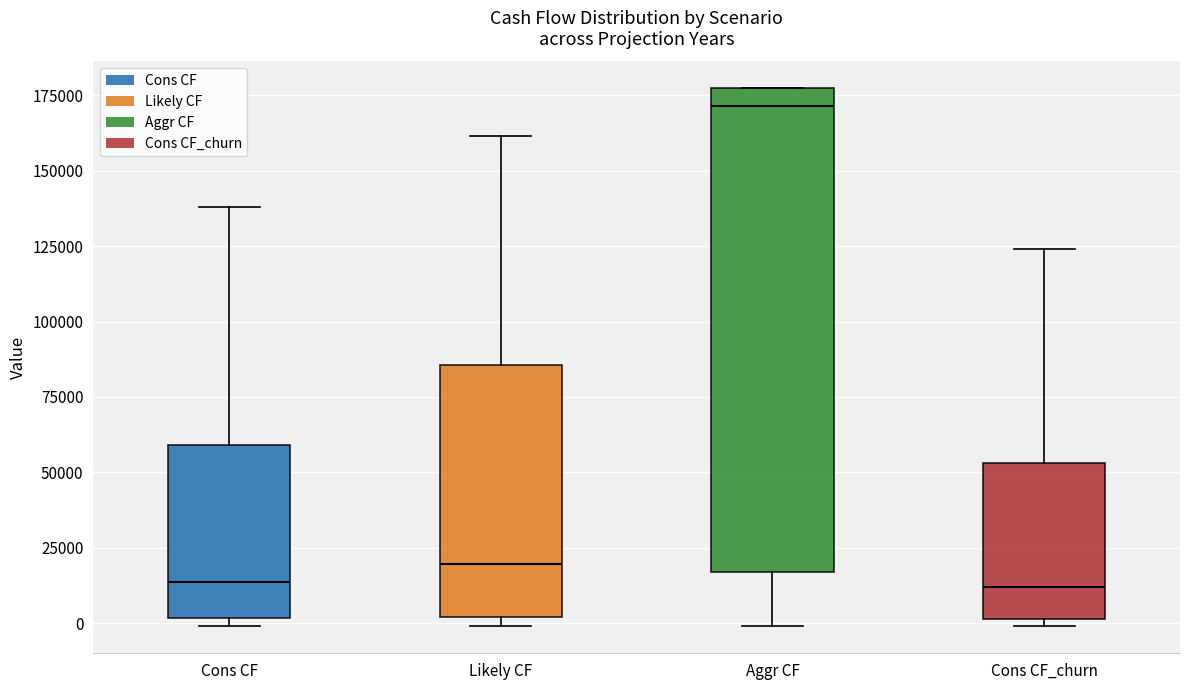

Reading left to right, transcribe this box plot: for each box, give where its median line is, the range the box spans, and where its two whiskers end, as read against the y-axis. The values are not printed on the chart, so give them approximately, as read against the axis.

Cons CF: median 15000, box 0 to 60000, whiskers 0 (just below the box's lower edge) to 140000
Likely CF: median 20000, box 0 to 85000, whiskers 0 (just below the box's lower edge) to 160000
Aggr CF: median 170000, box 15000 to 175000, whiskers 0 to 175000
Cons CF_churn: median 10000, box 0 to 55000, whiskers 0 (just below the box's lower edge) to 125000